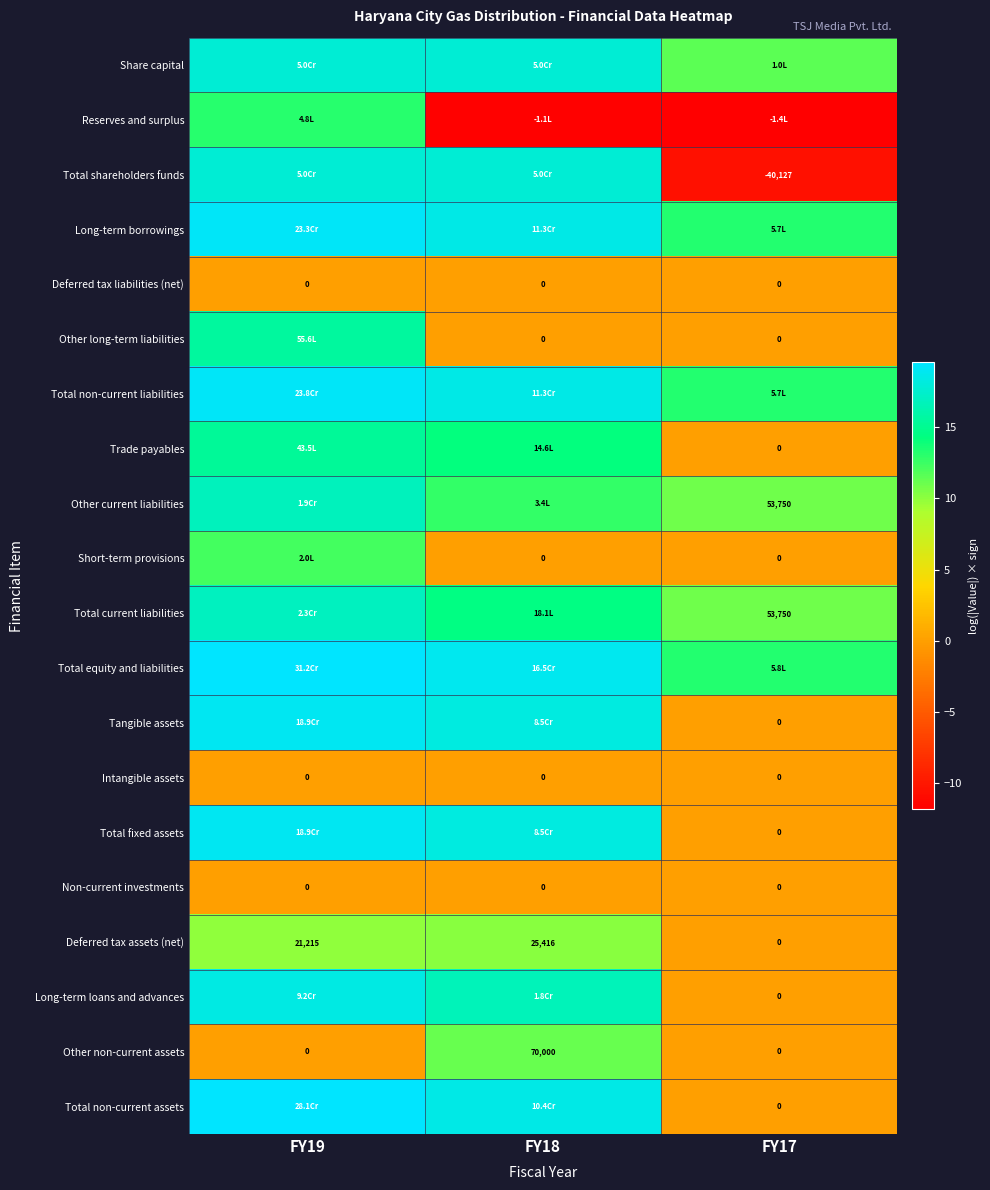

Is the value of Total fixed assets at FY17 greater than the value of Total shareholders funds at FY18?

No